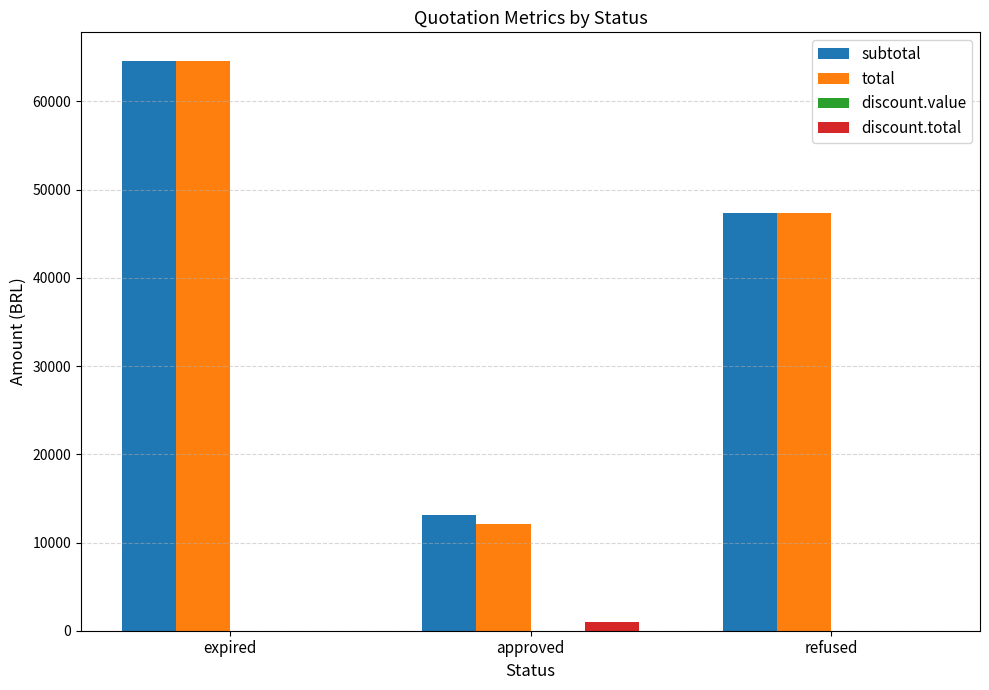

How many data points in discount.total are above 0?

1